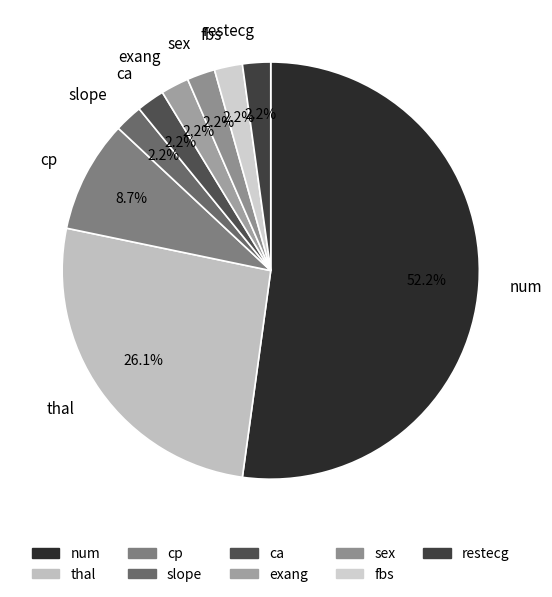

Does sex account for over 50% of the chart?

No